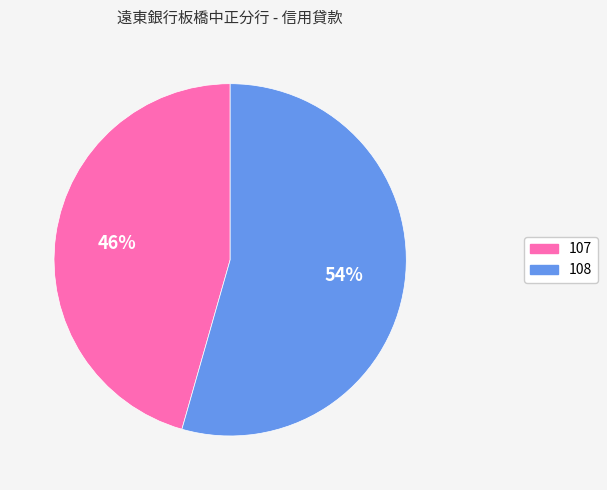

True or false: 107 accounts for 55% of the total.

False